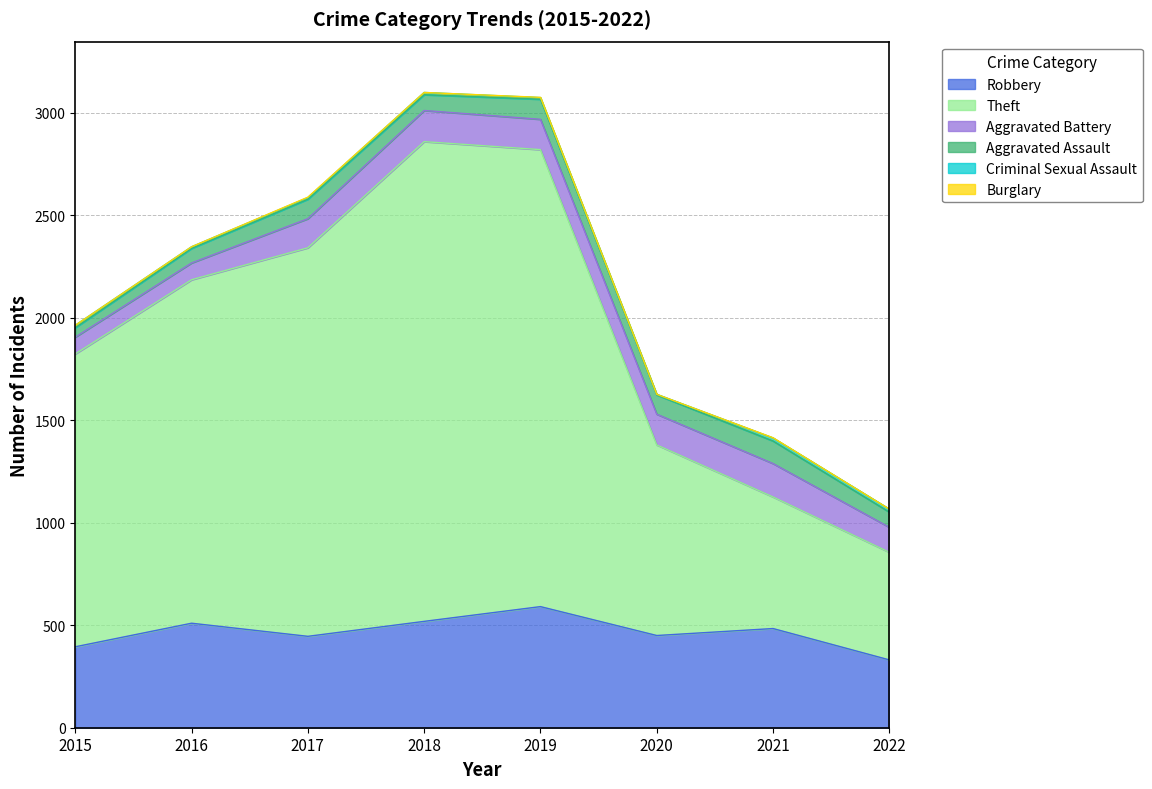

Reading right to left, list all the values displayed in this chart.

Robbery: 2022=331	2021=484	2020=450	2019=591	2018=519	2017=446	2016=510	2015=395
Theft: 2022=525	2021=642	2020=930	2019=2230	2018=2341	2017=1896	2016=1676	2015=1429
Aggravated Battery: 2022=122	2021=163	2020=150	2019=148	2018=152	2017=142	2016=82	2015=82
Aggravated Assault: 2022=74	2021=110	2020=94	2019=98	2018=77	2017=95	2016=71	2015=46
Criminal Sexual Assault: 2022=15	2021=15	2020=3	2019=8	2018=11	2017=8	2016=8	2015=12
Burglary: 2022=0	2021=1	2020=0	2019=1	2018=0	2017=2	2016=0	2015=0